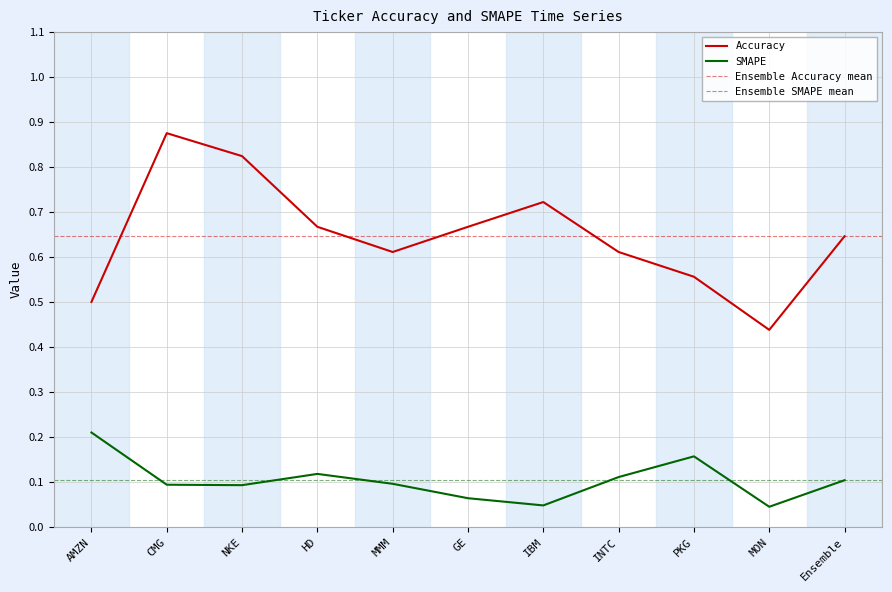

Between HD and MON, which is larger?

HD